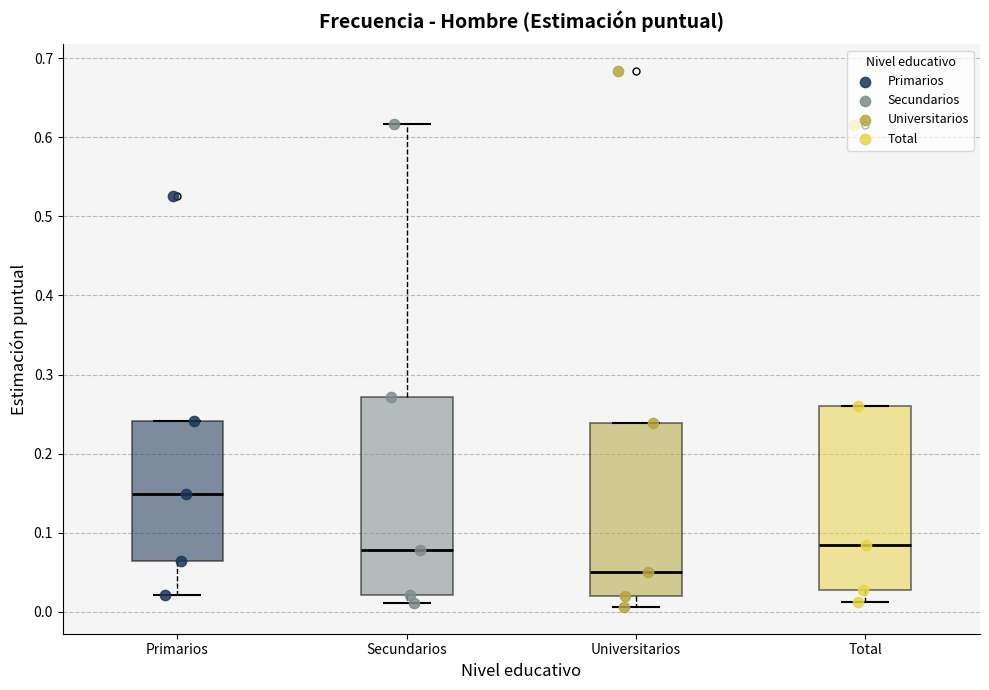

Where is the lower edge of the box for Primarios on the y-axis? The values are not printed on the chart, so give them approximately, as read against the axis.

0.06